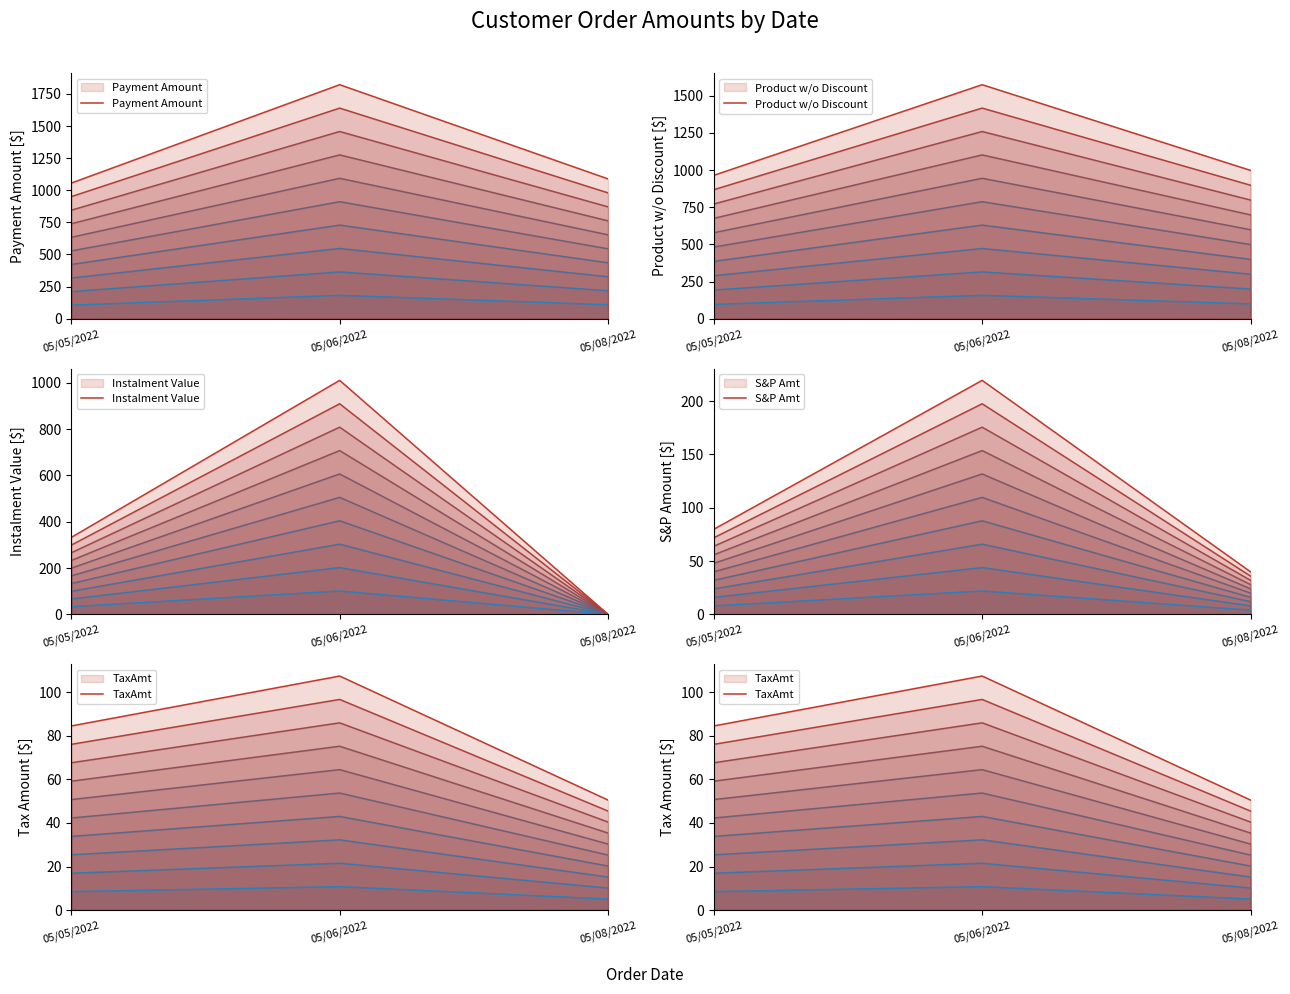

What is the maximum value for Instalment Value?

1010.3